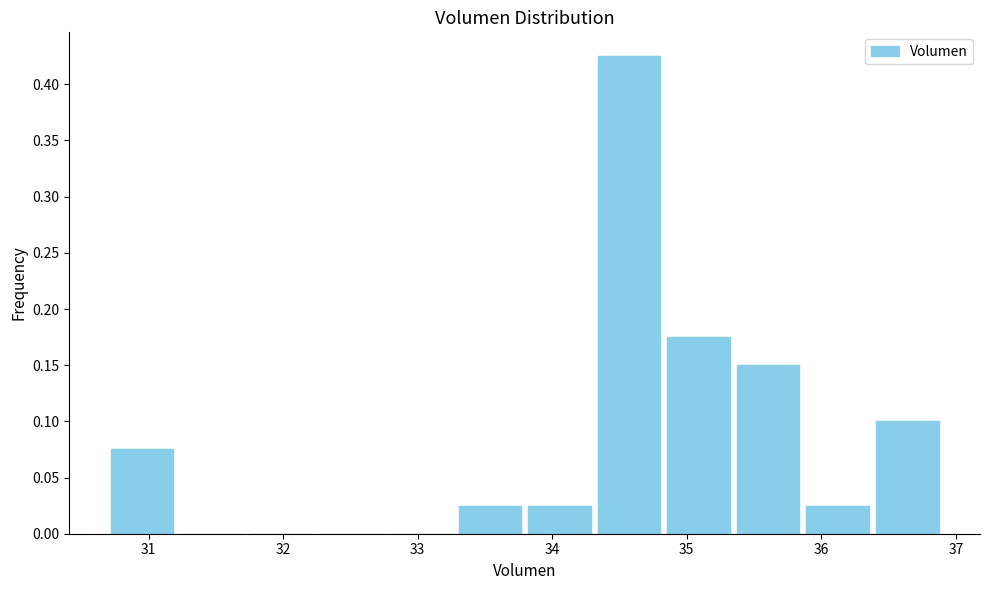

Reading left to right, transcribe this chart: for each bar, give the range it covers on the x-axis and its height. Neither the bar edges nor the heights are printed on the chart, so give them approximately, as read against the axes.

30.7 to 31.2: 0.075
31.2 to 31.7: 0
31.7 to 32.2: 0
32.2 to 32.8: 0
32.8 to 33.3: 0
33.3 to 33.8: 0.025
33.8 to 34.3: 0.025
34.3 to 34.8: 0.425
34.8 to 35.3: 0.175
35.3 to 35.9: 0.150
35.9 to 36.4: 0.025
36.4 to 36.9: 0.100